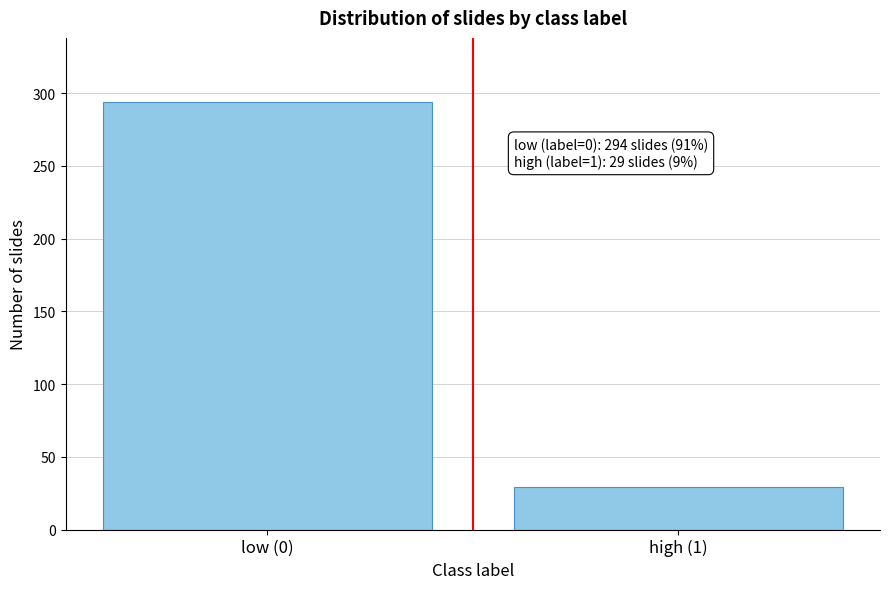

Reading left to right, what are all the values shown in this chart?

low (0)=294	high (1)=29